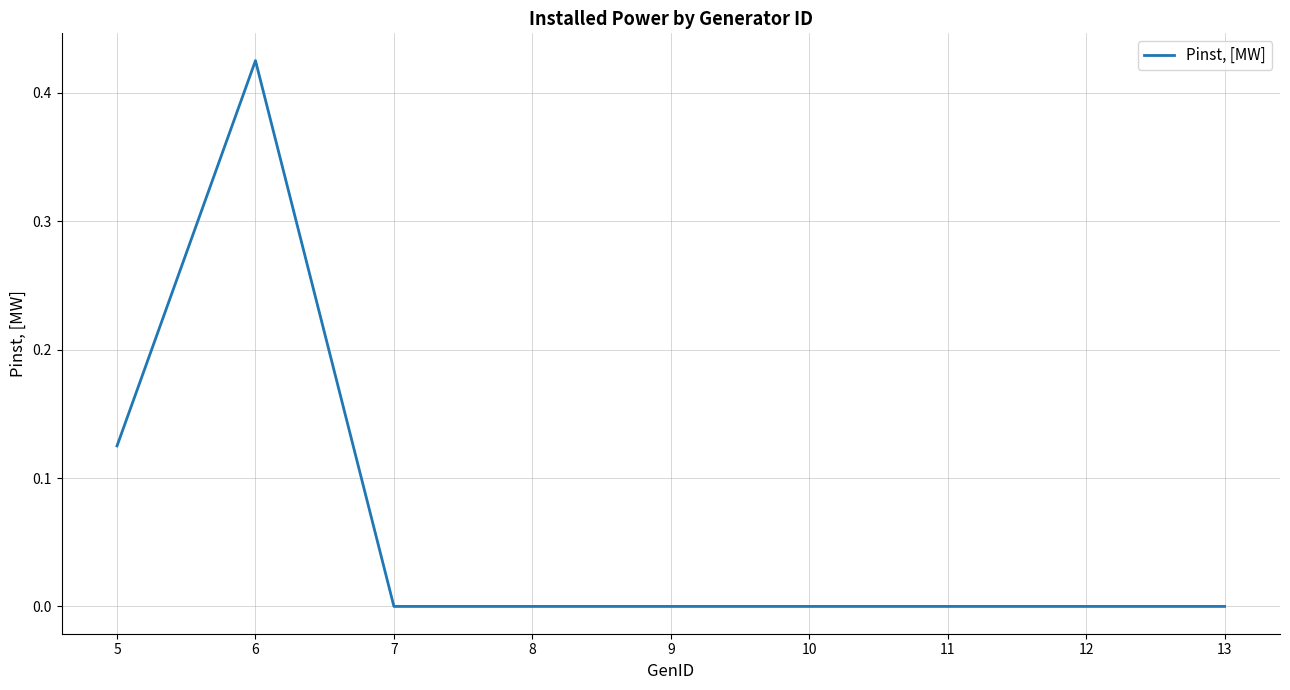

Is it true that the value at 7 is 0.0?

True